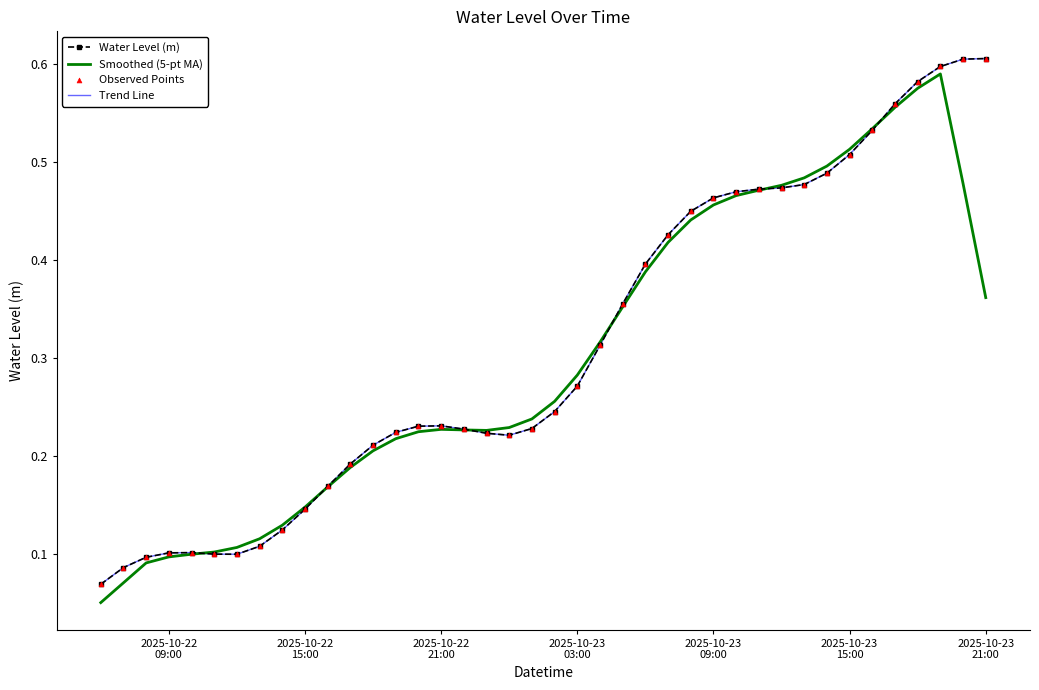

At how many categories does at least one series exceed 0?

40